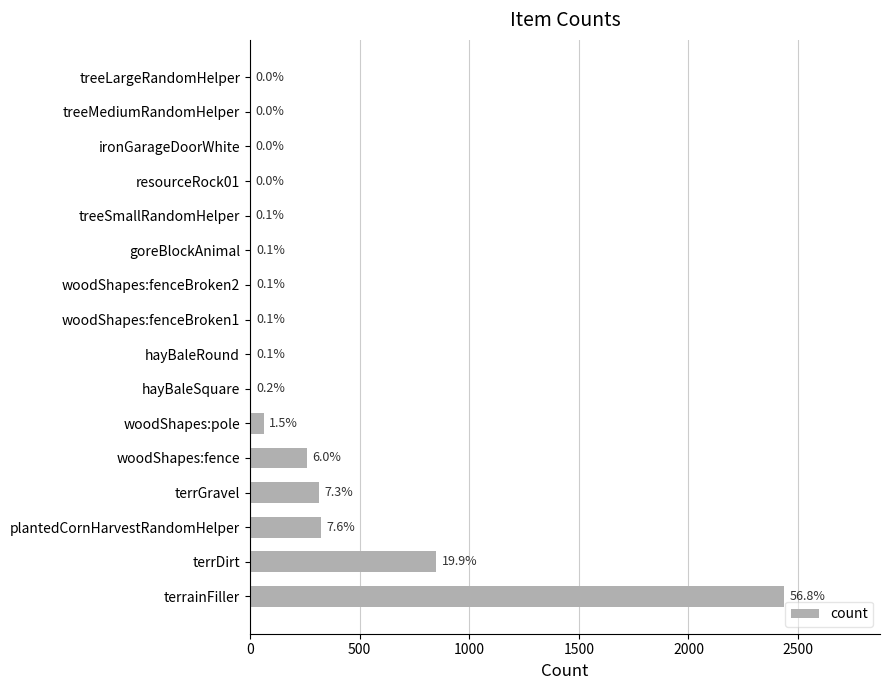

How many series are shown in this chart?

1